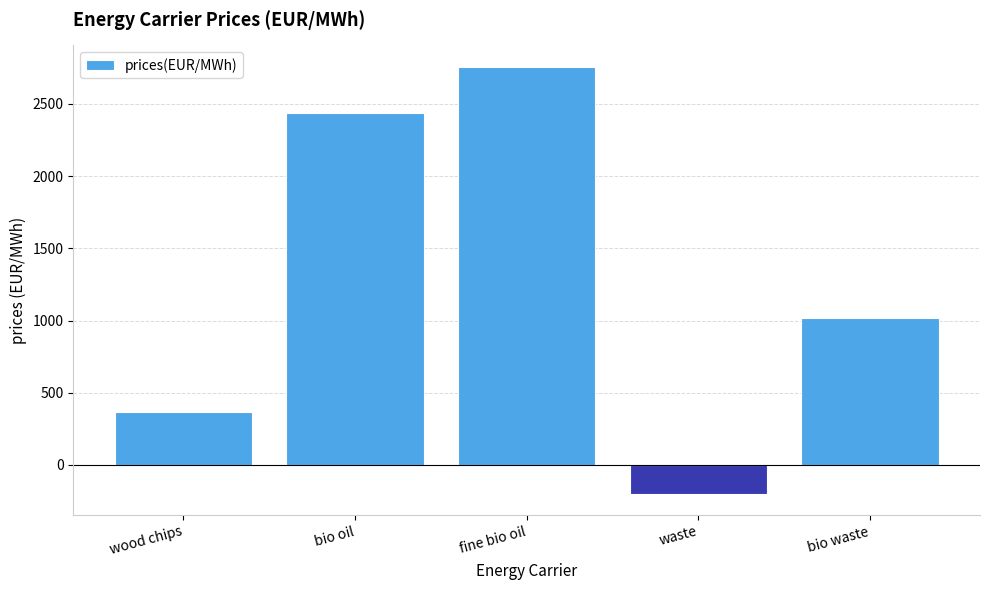

At which label does the data first exceed 1015?

bio oil